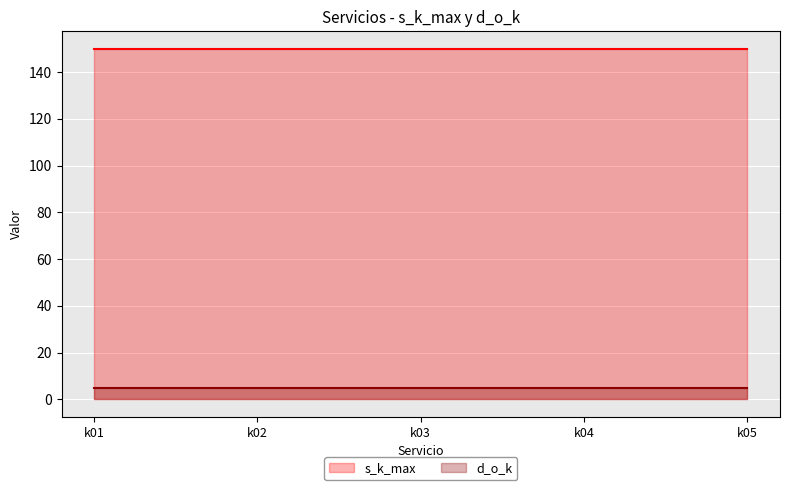

Reading left to right, transcribe all the data shown in this chart.

s_k_max: 150	150	150	150	150
d_o_k: 5	5	5	5	5